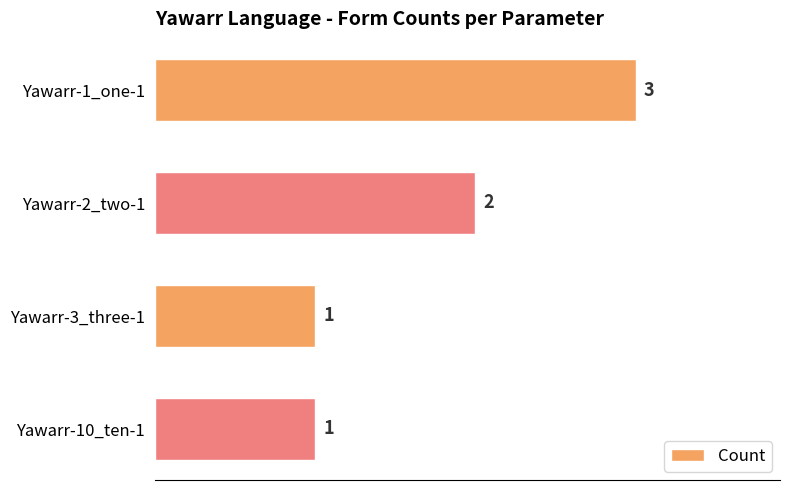

True or false: the data shows 1 at Yawarr-10_ten-1.

True